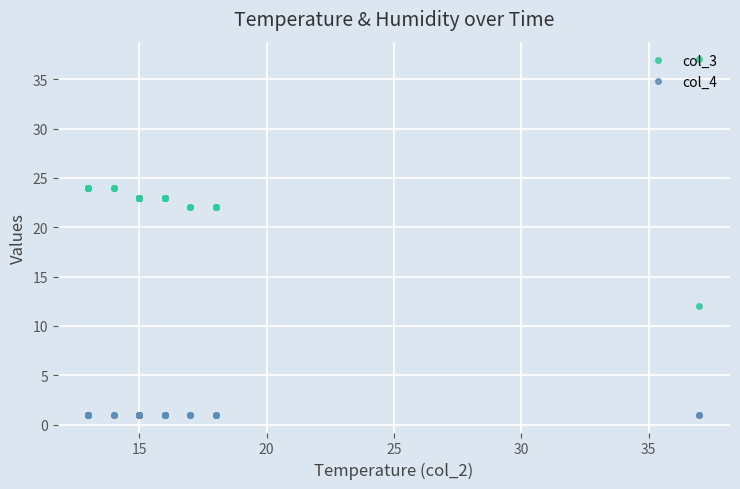

Which series has the largest range (max minus min)?

col_3